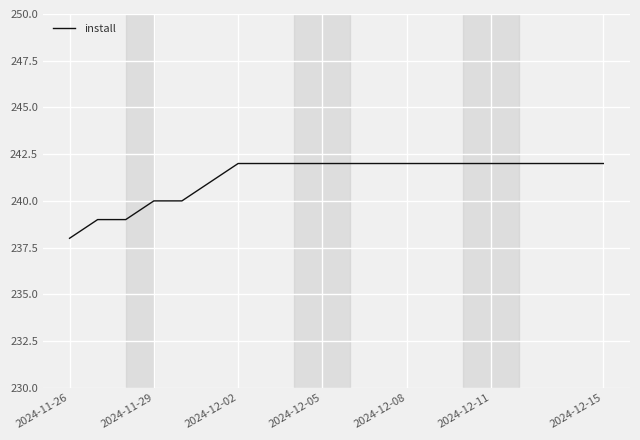

What is the difference between the maximum and minimum values?

4